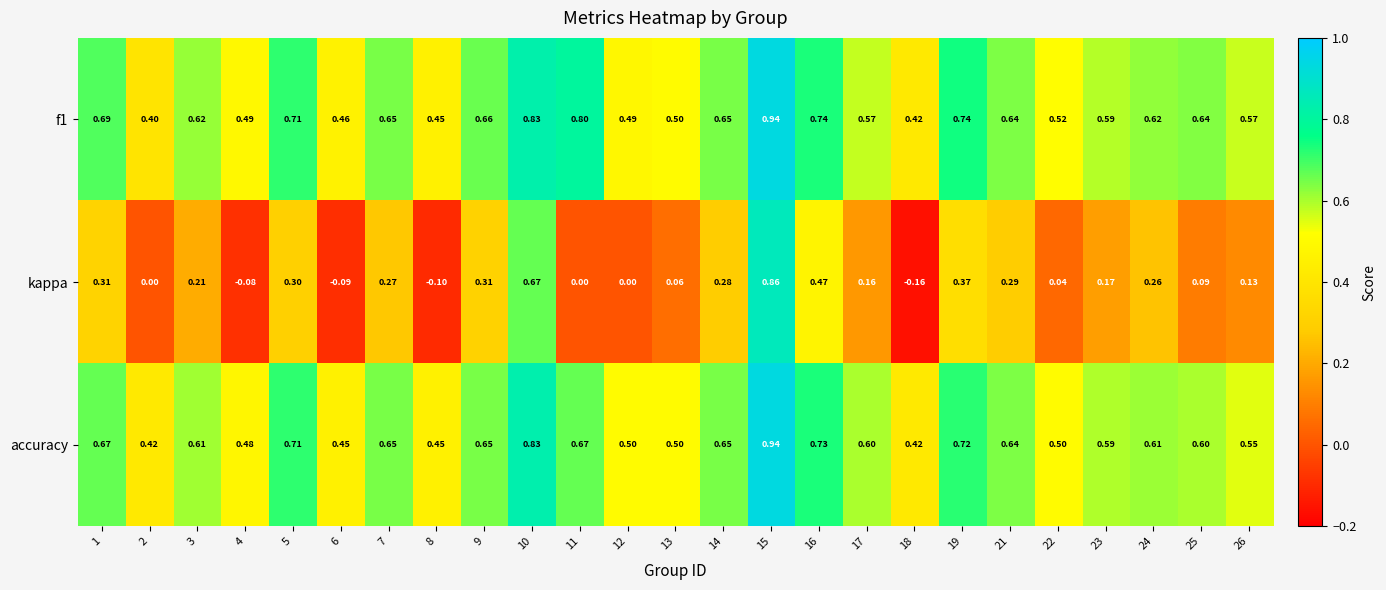

Is the value of f1 at 14 greater than the value of accuracy at 11?

No